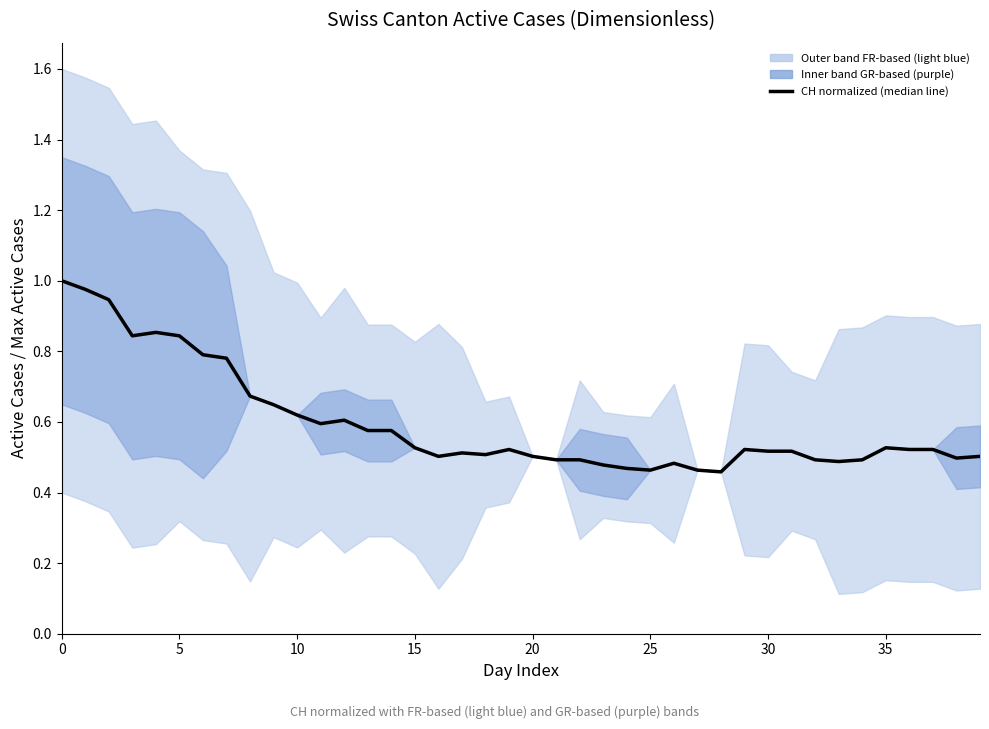

Which label corresponds to the smallest value in the chart?

28